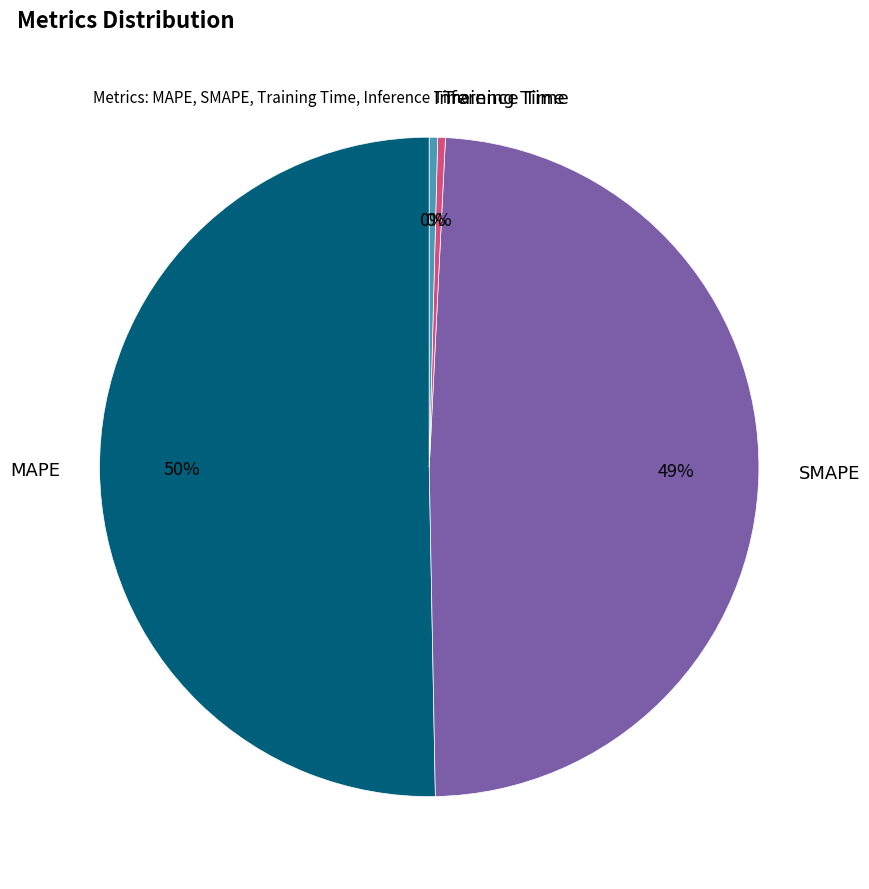

Is the sum of Training Time and Inference Time greater than half?

No